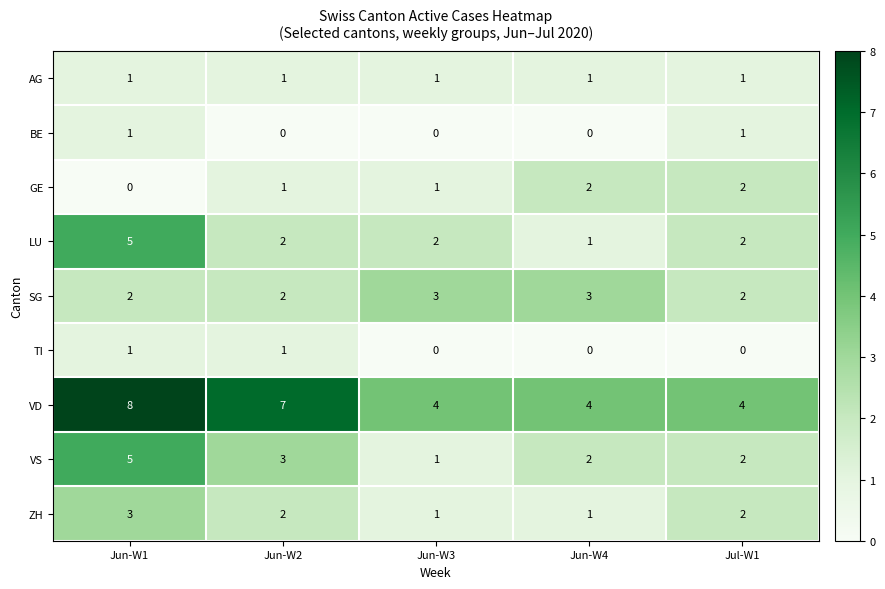

Which series changed the most between Jun-W2 and Jul-W1?

VD